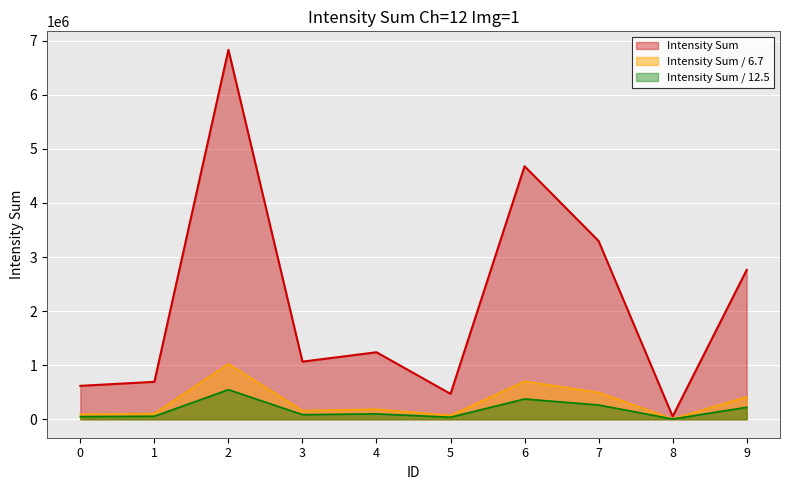

Reading left to right, list all the values displayed in this chart.

0=617861	1=692430	2=6832610	3=1065510	4=1239280	5=469246	6=4679500	7=3296530	8=52836	9=2761570